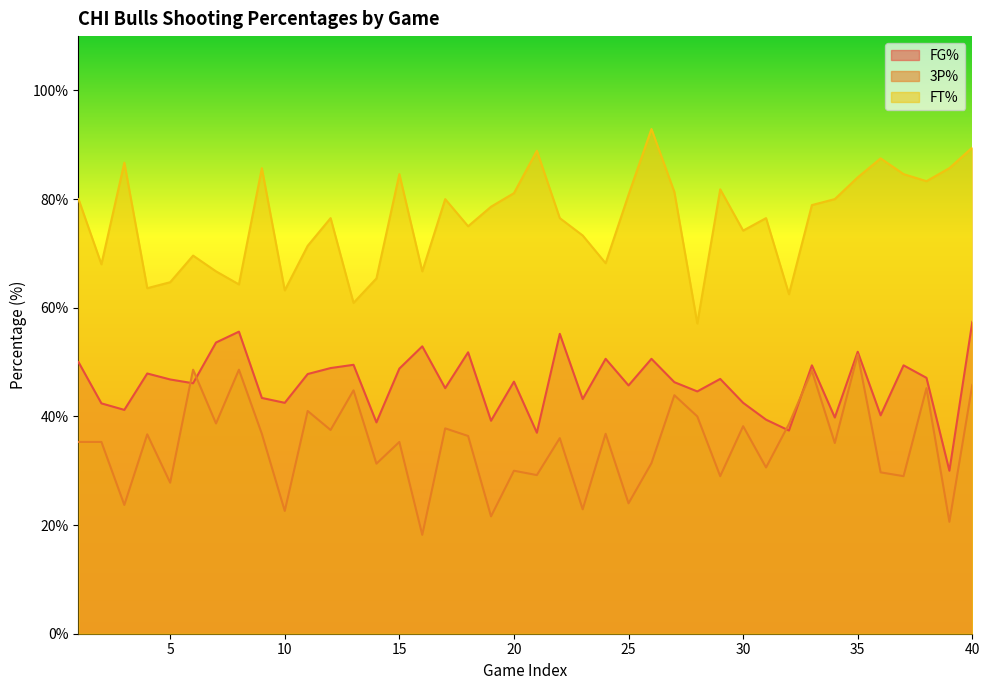

How many interior local peaks does the 3P% series have?

15